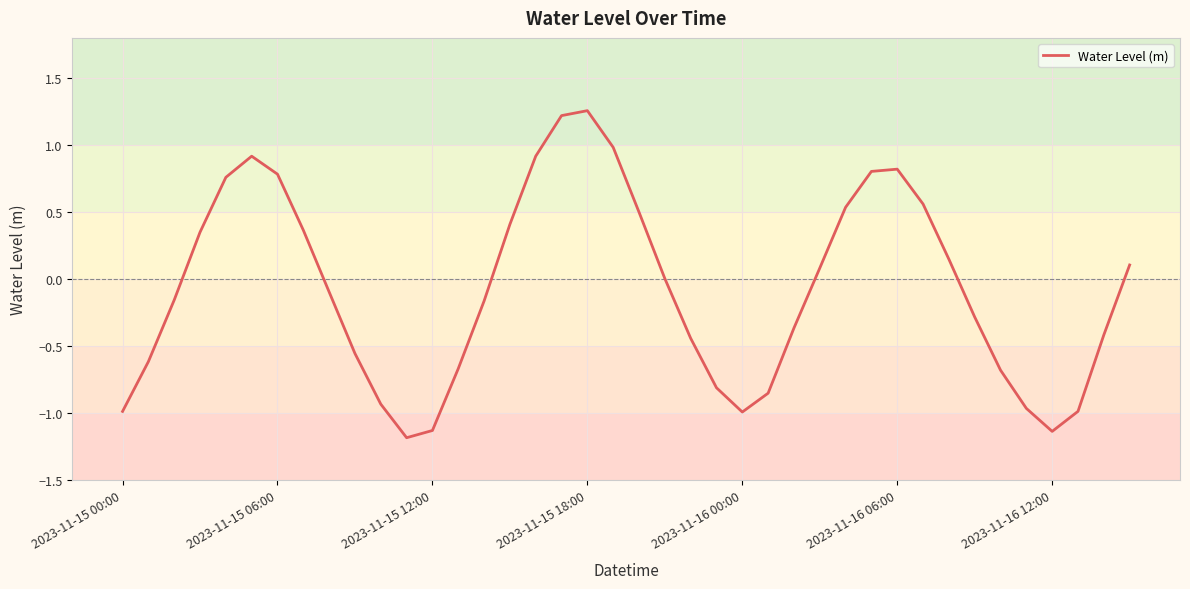

What is the smallest value displayed?

-1.2